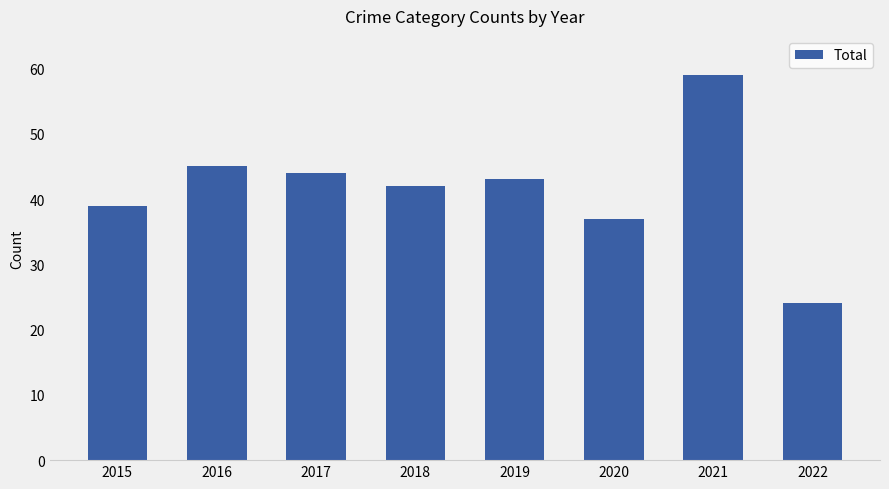

What is the approximate value at 2022?

24